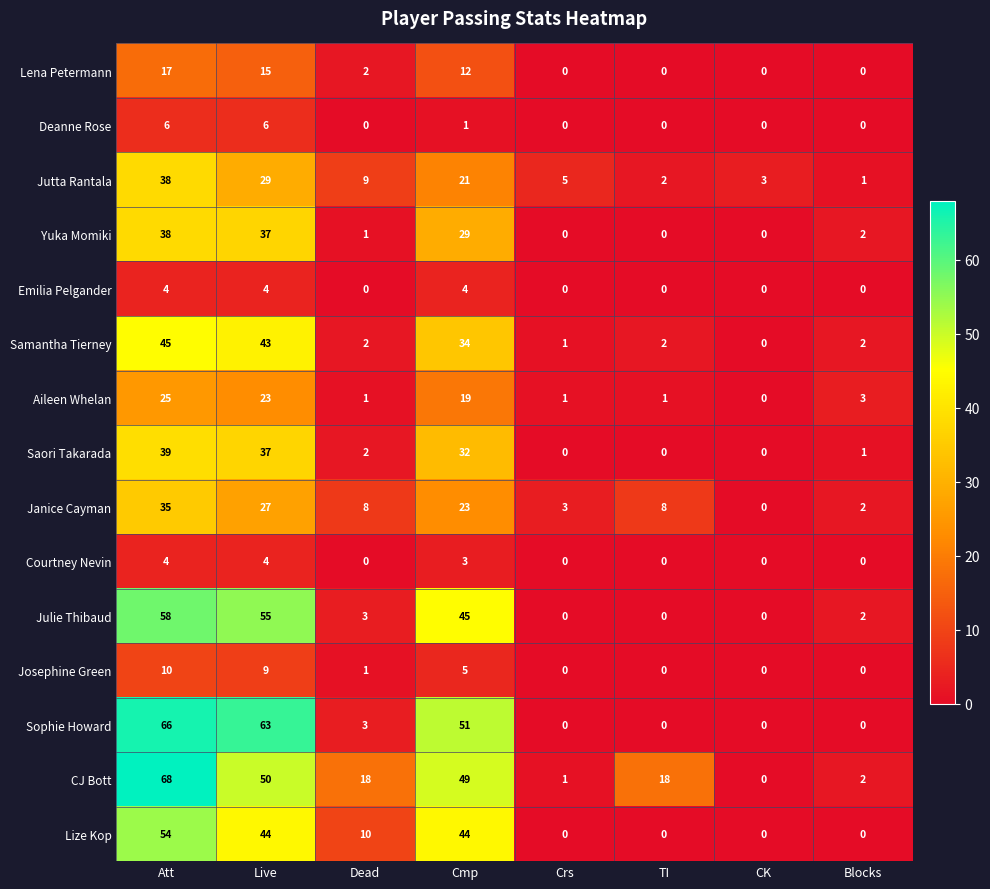

What is the sum of the Janice Cayman values at Cmp and Crs?

26